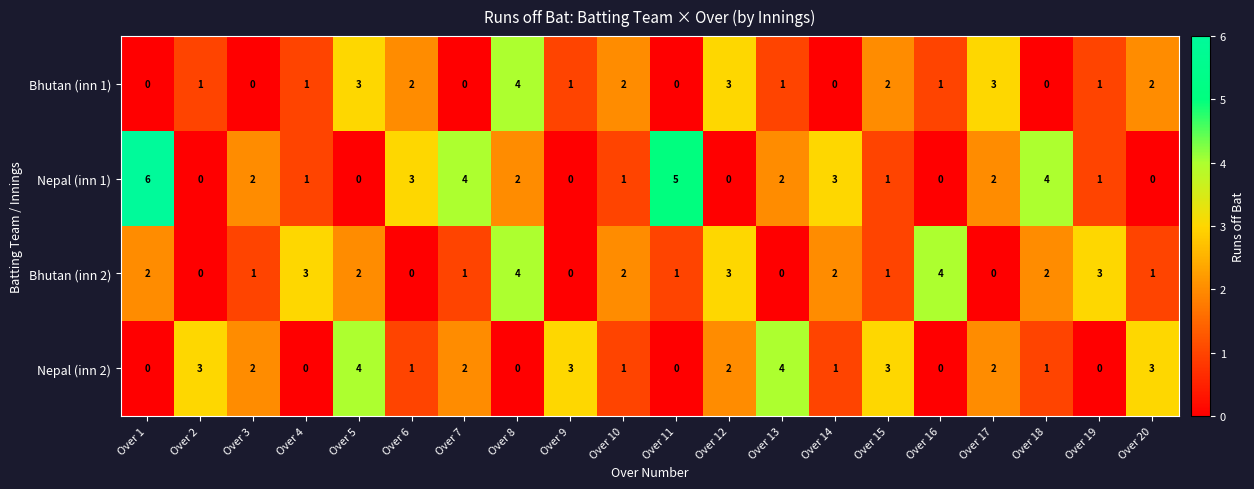

What is the total value across all series at Over 8?

10